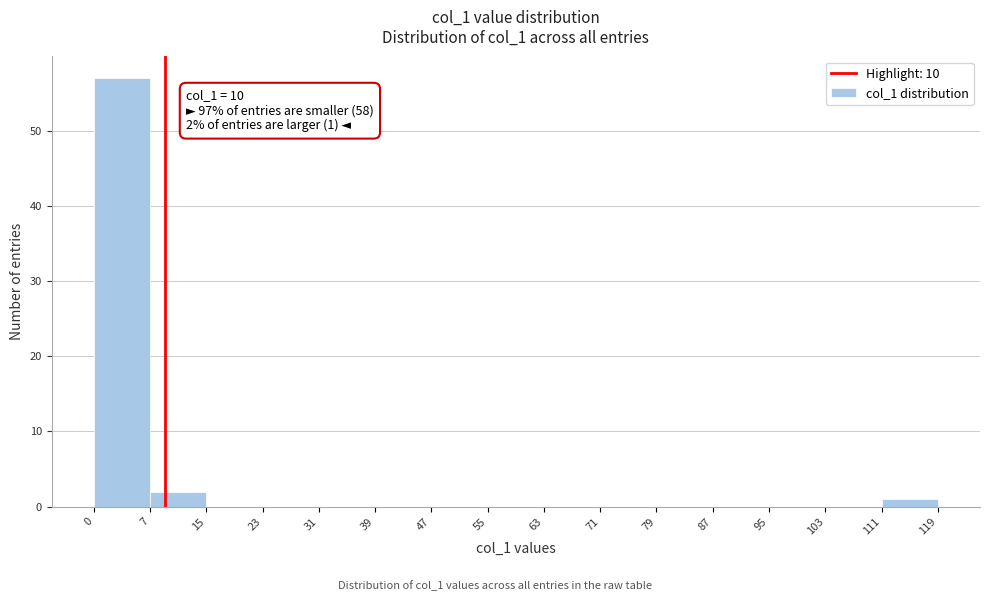

Over which range of the x-axis is the bar tallest?

0 to 7